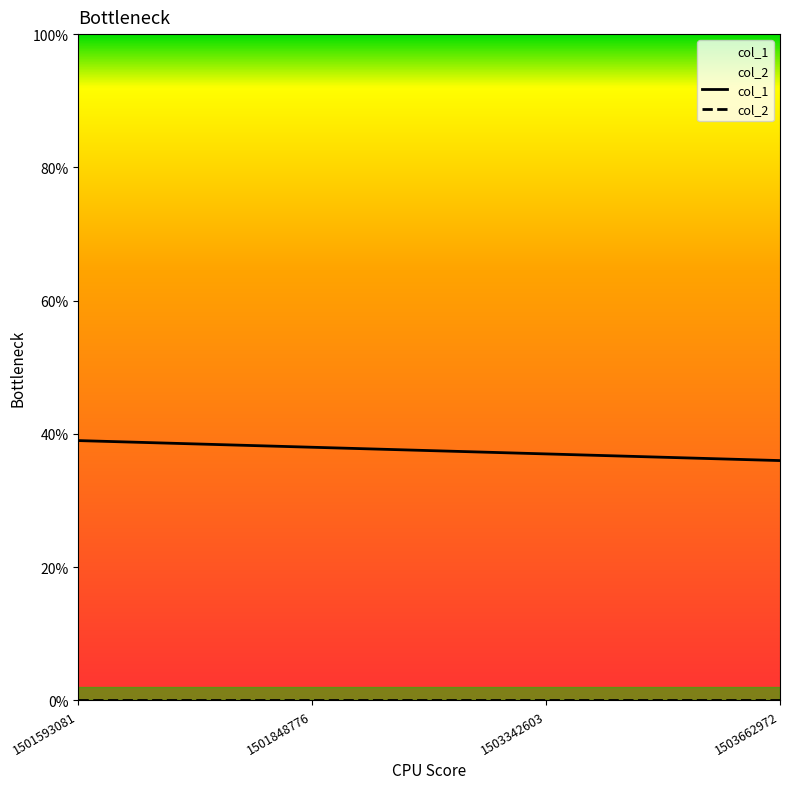

True or false: col_1 and col_2 intersect in this chart.

False